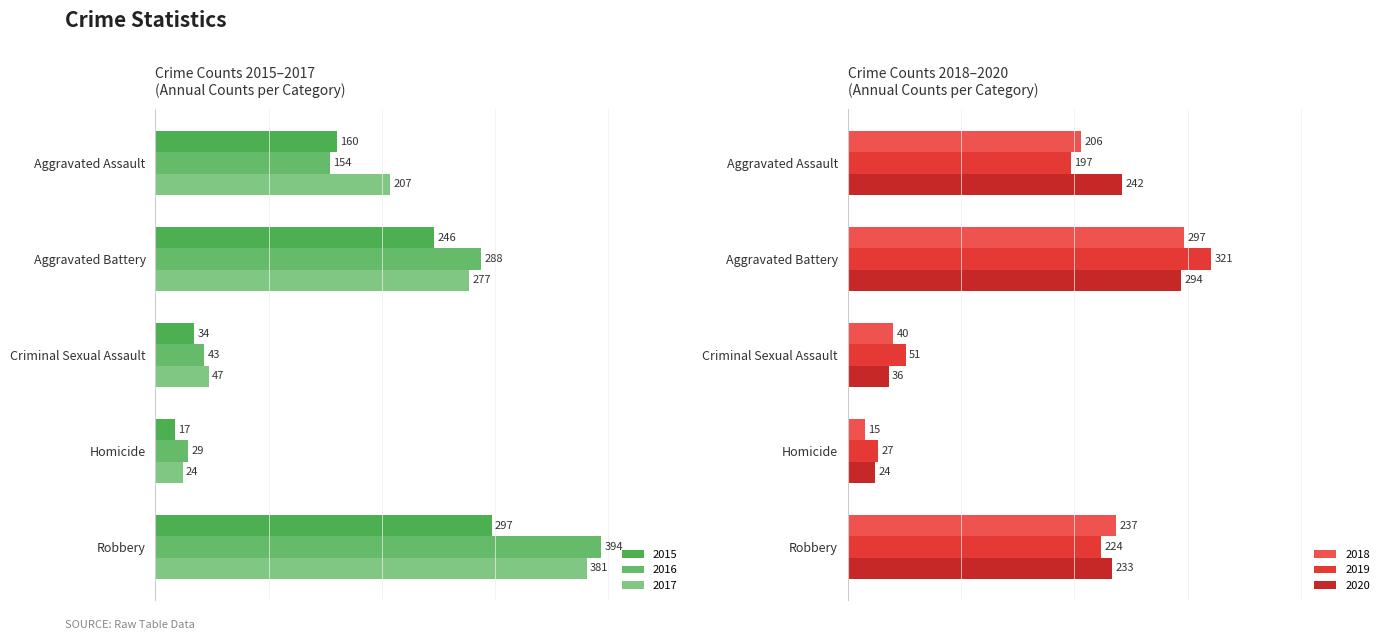

The 2016 series shows 617 at Robbery. True or false?

False